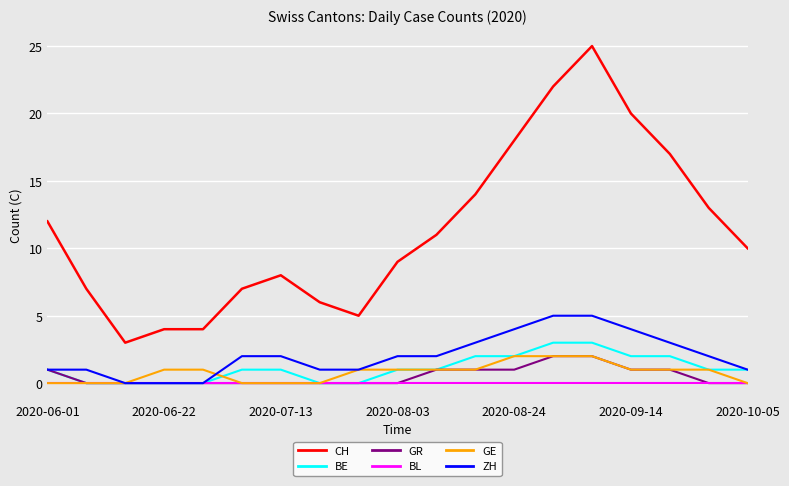

Which series has the largest range (max minus min)?

CH